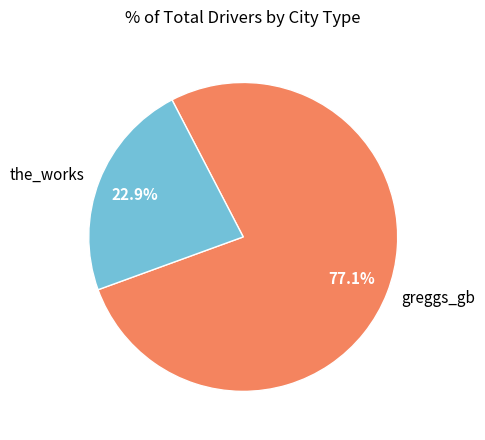

Is it true that the_works is 32% of the pie?

False